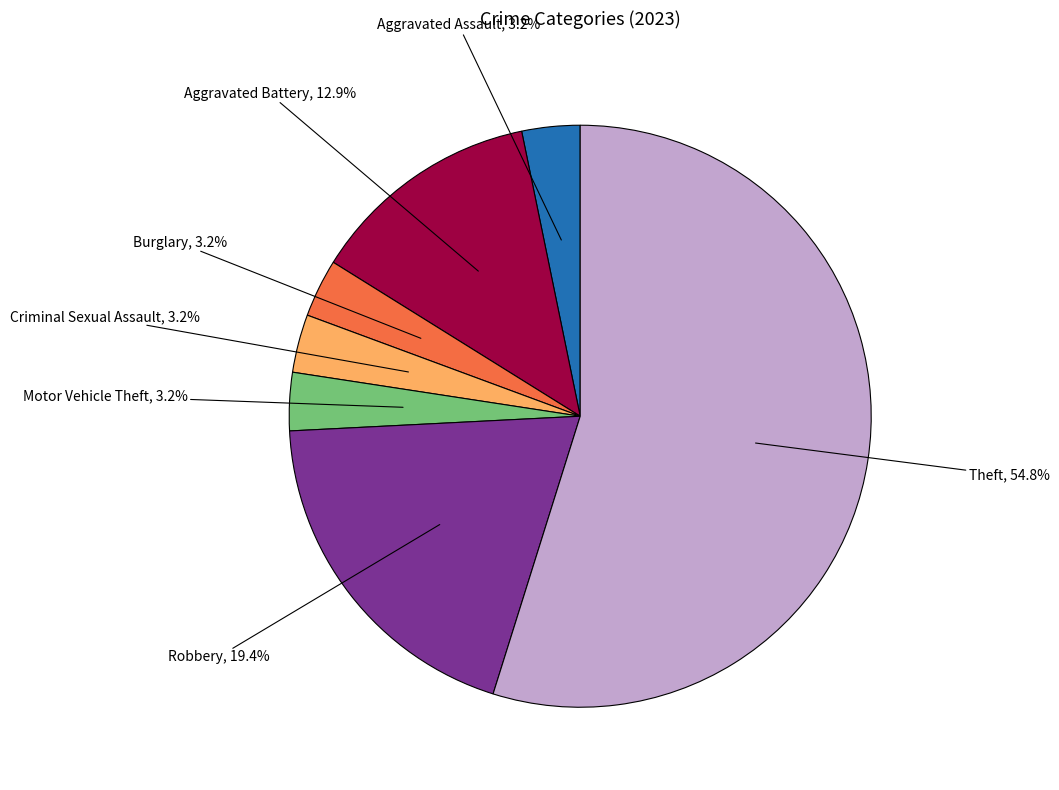

Approximately how many times larger is the value at Aggravated Battery compared to Criminal Sexual Assault?

4.0